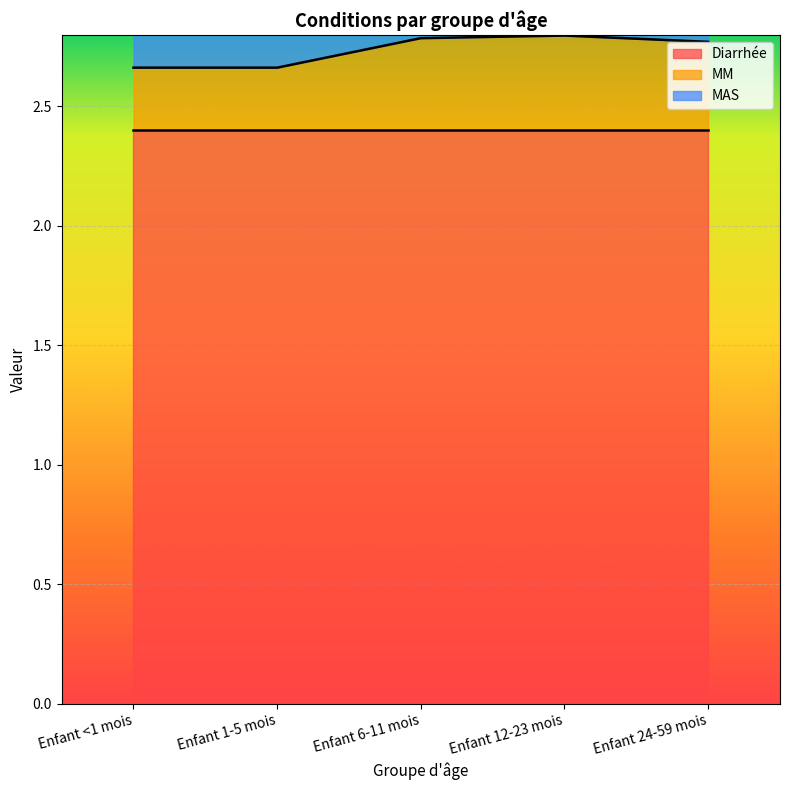

What is the label of the 2nd point from the left?

Enfant 1-5 mois